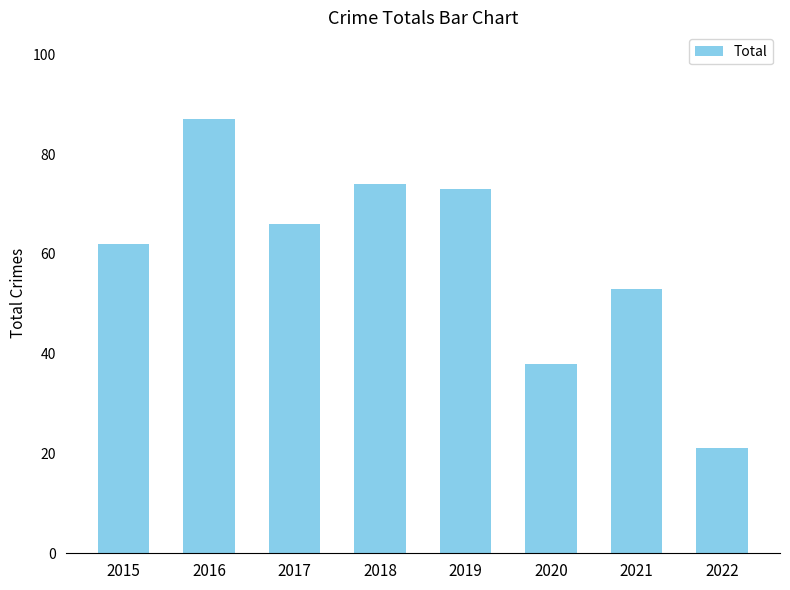

Approximately how many times larger is the value at 2021 compared to 2015?

0.9